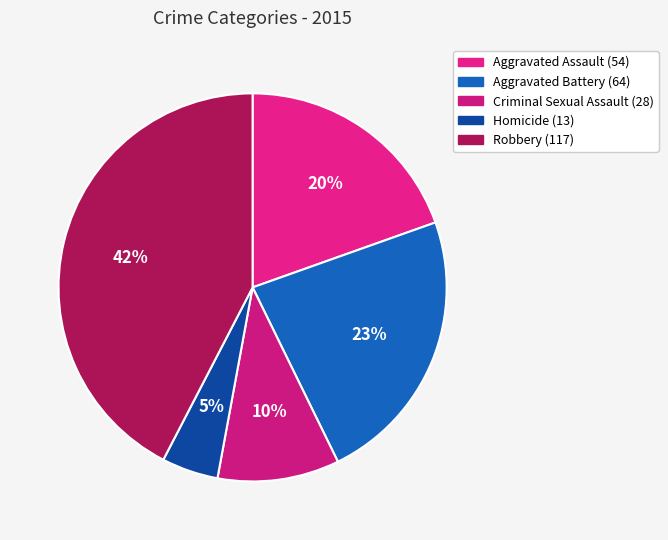

Count the number of slices in the pie.

5